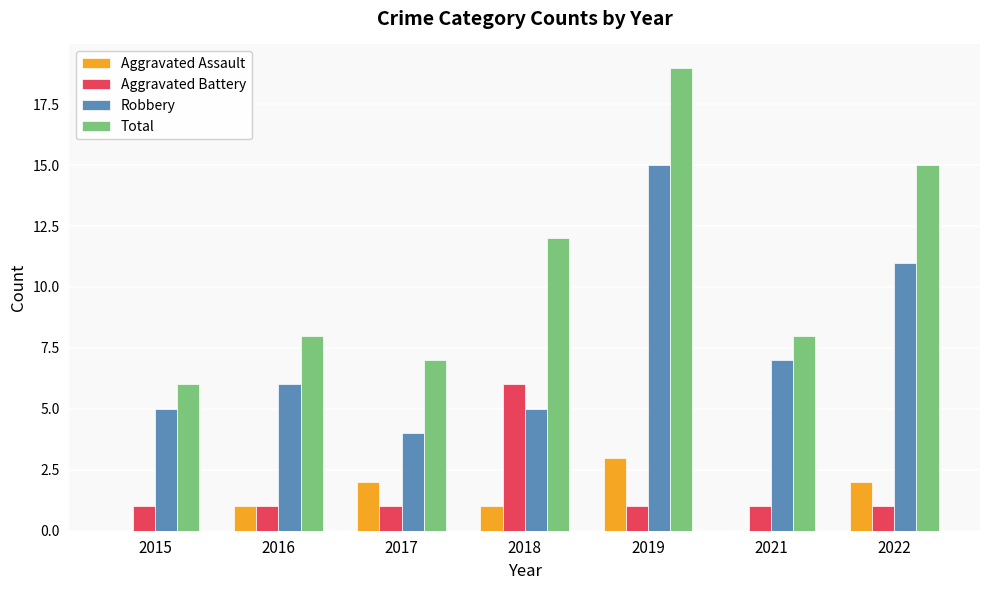

Between 2018 and 2021, which series saw the biggest shift?

Aggravated Battery